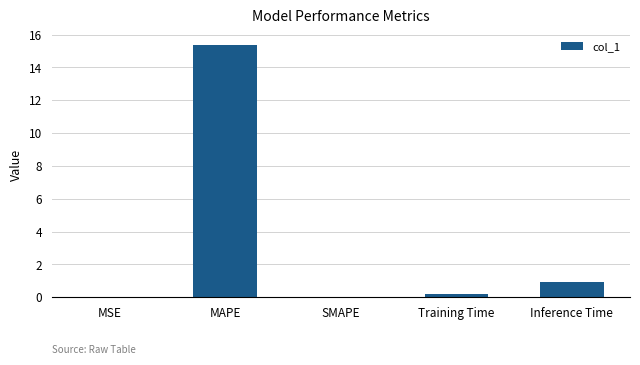

The value at MAPE is 6.6. True or false?

False